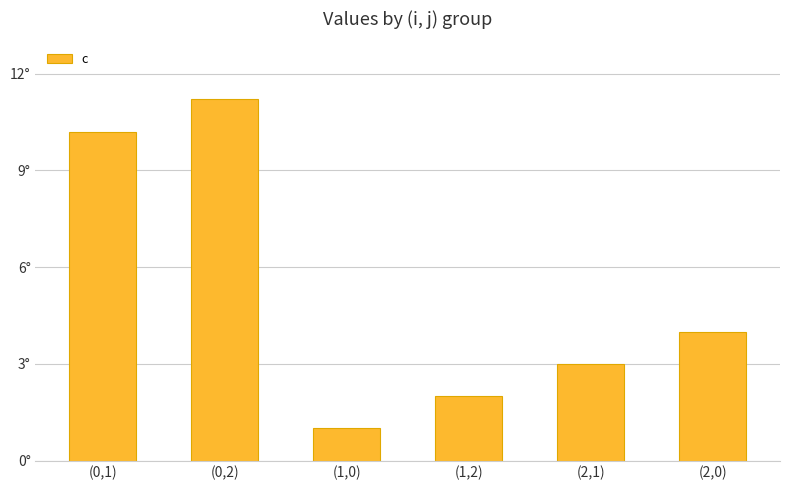

Rank the categories by value from lowest to highest.

(1,0), (1,2), (2,1), (2,0), (0,1), (0,2)